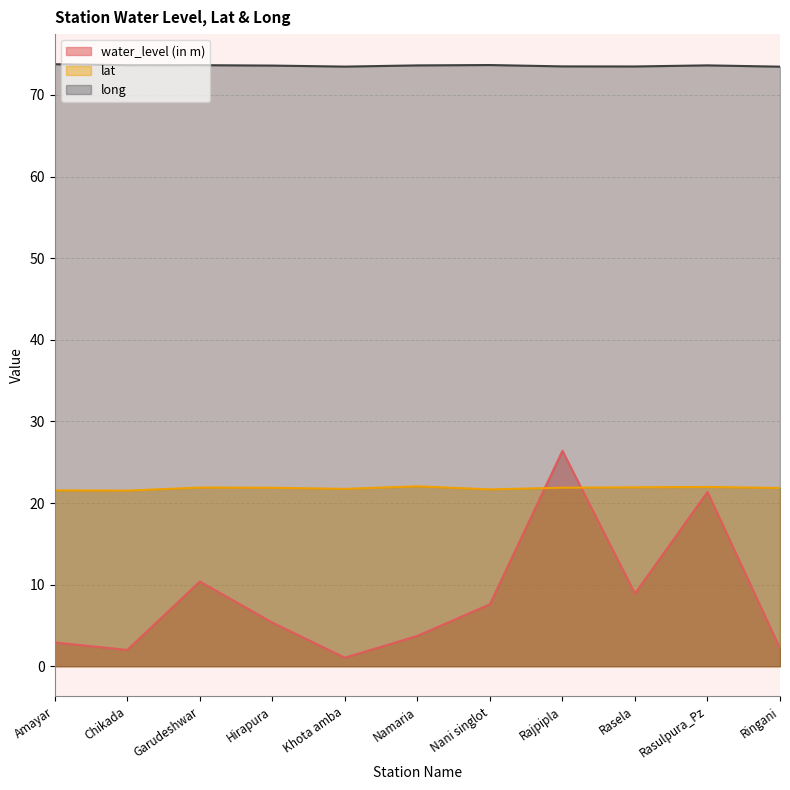

How many series are shown in this chart?

3